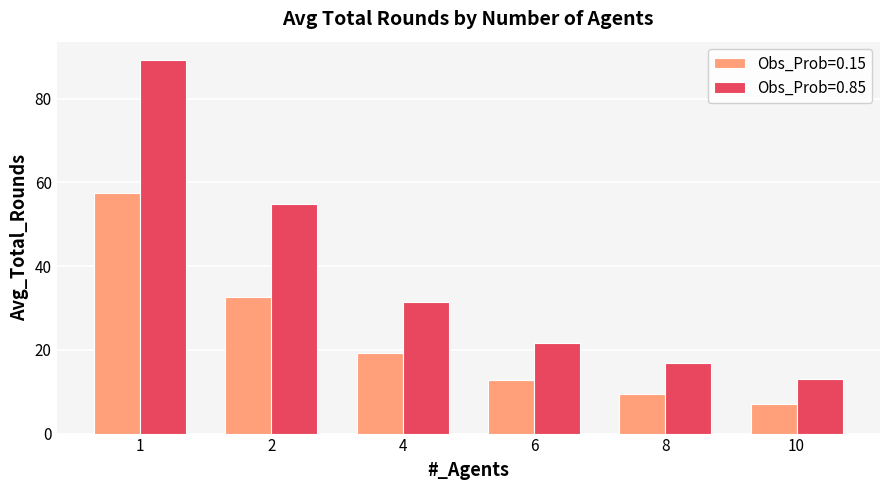

Reading right to left, list all the values displayed in this chart.

Obs_Prob=0.15: 10=7.1	8=9.4	6=12.9	4=19.2	2=32.6	1=57.4
Obs_Prob=0.85: 10=13.1	8=16.8	6=21.6	4=31.4	2=54.8	1=89.1